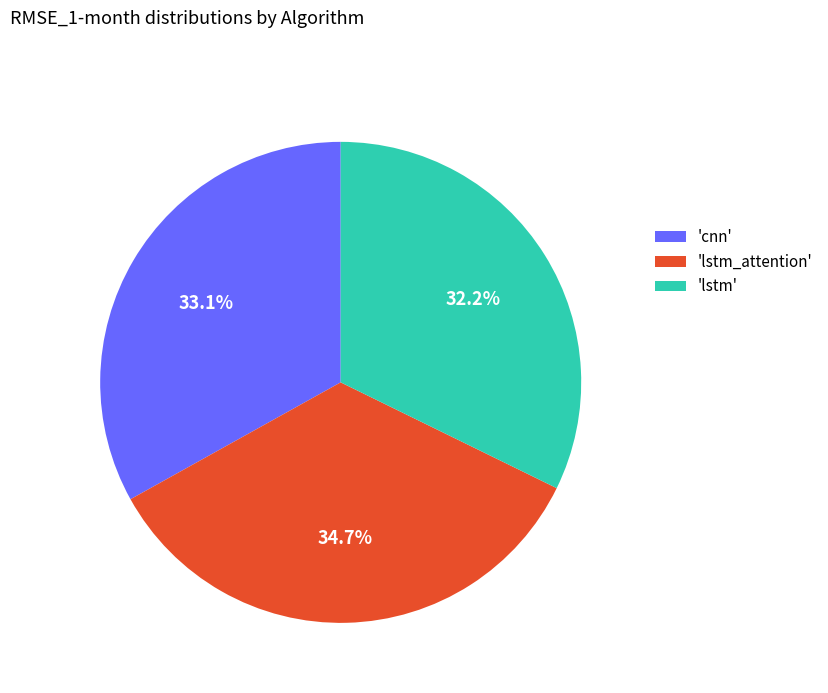

How many segments does this pie chart have?

3